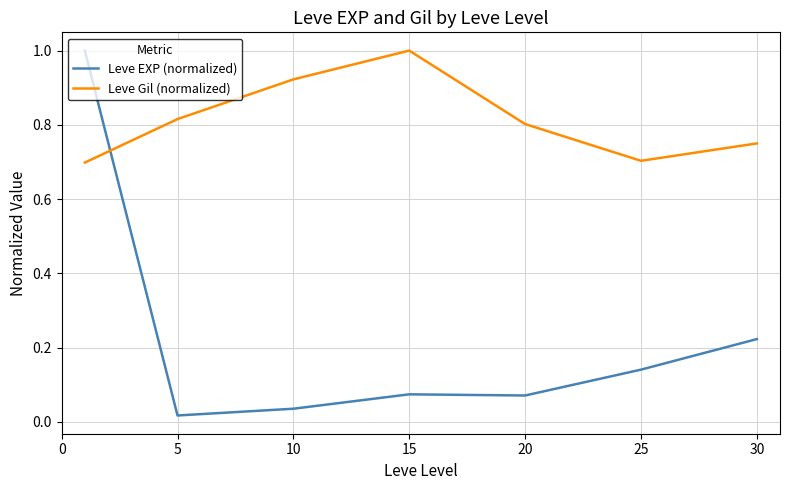

In Leve EXP (normalized), how many points are lower than both neighbors (excluding endpoints)?

2